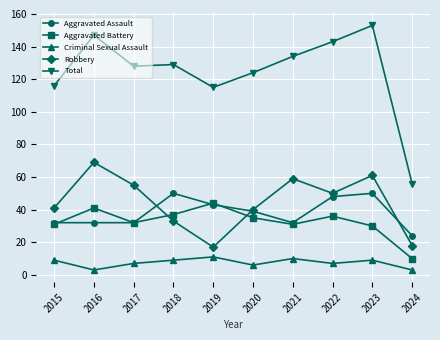

Which series has the widest spread of values?

Total